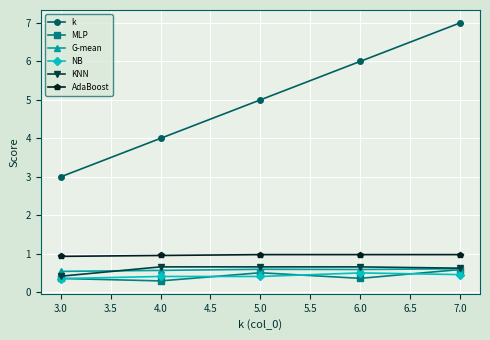

Which label corresponds to the largest value in the chart?

7.0